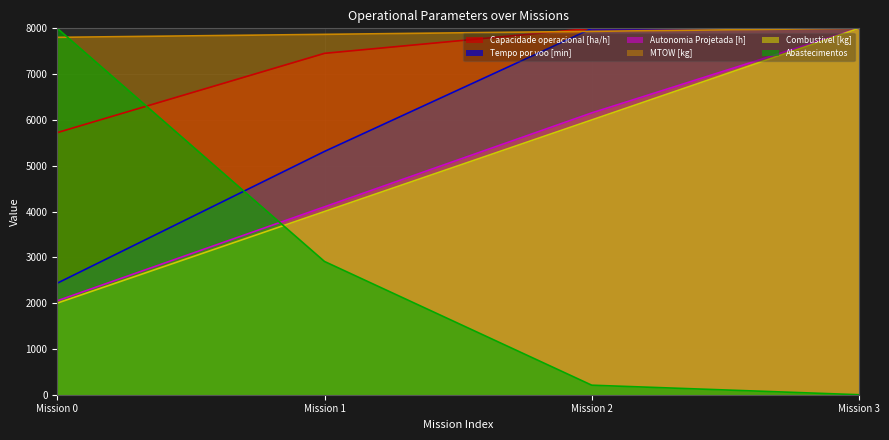

True or false: Autonomia Projetada [h] and Tempo por voo [min] cross at least once.

False